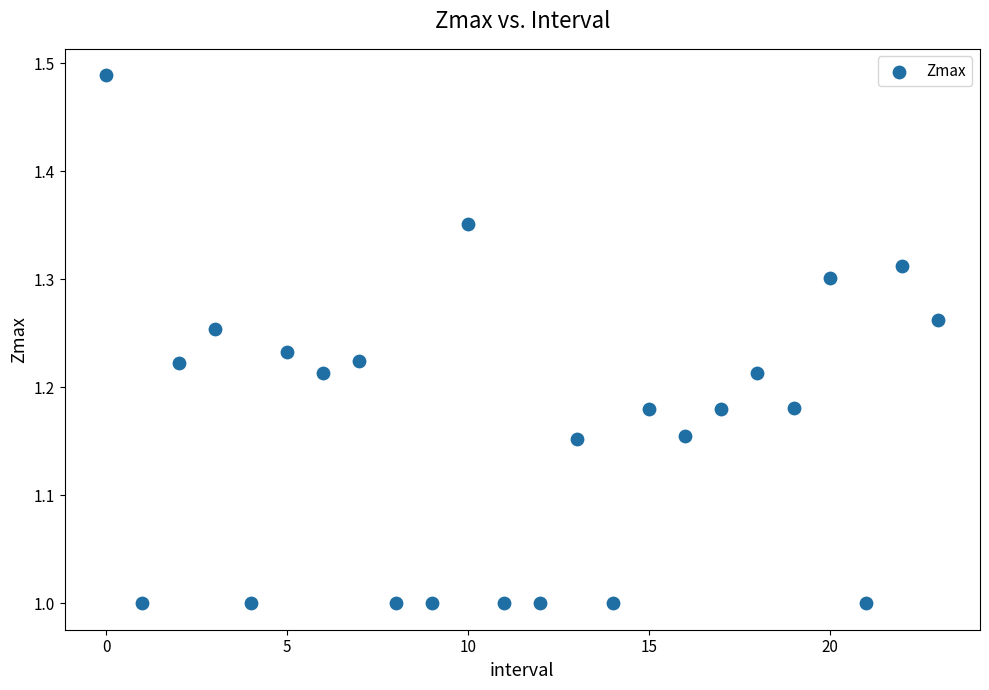

What is the range of Y values (max minus min)?

0.5